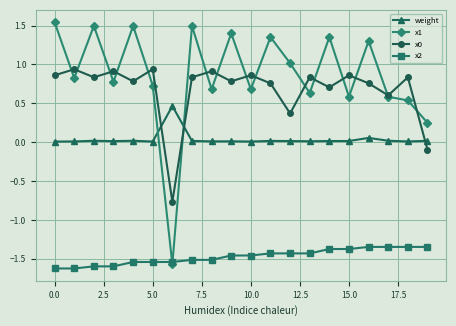

Which series ends up on top after the final intersection of weight and x1?

x1